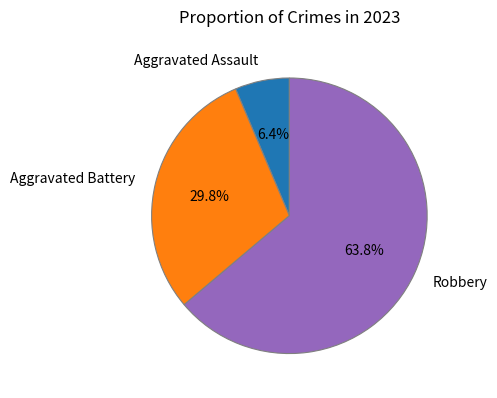

What percentage do Aggravated Battery and Robbery together represent?

93.6%